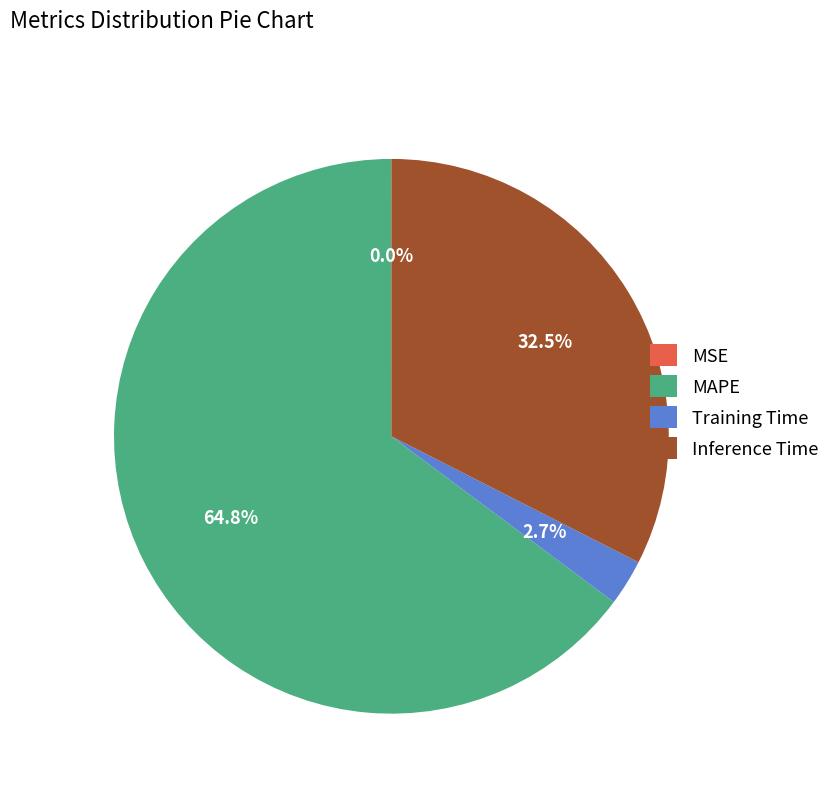

What portion of the pie excludes MAPE?

35.2%